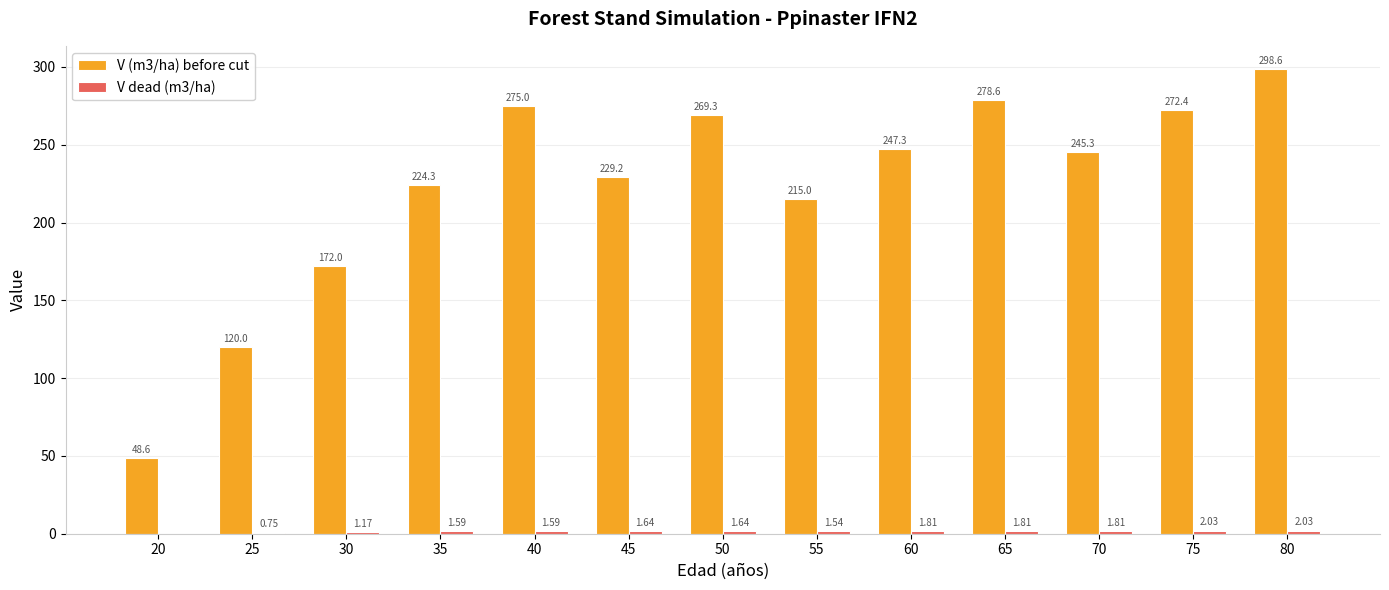

The V (m3/ha) before cut series shows 215.0 at 55. True or false?

True